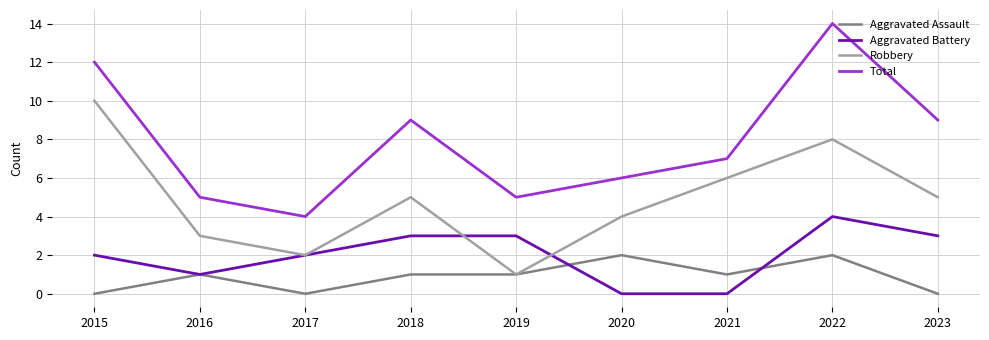

What is the sum of the Aggravated Assault values at 2019 and 2021?

2